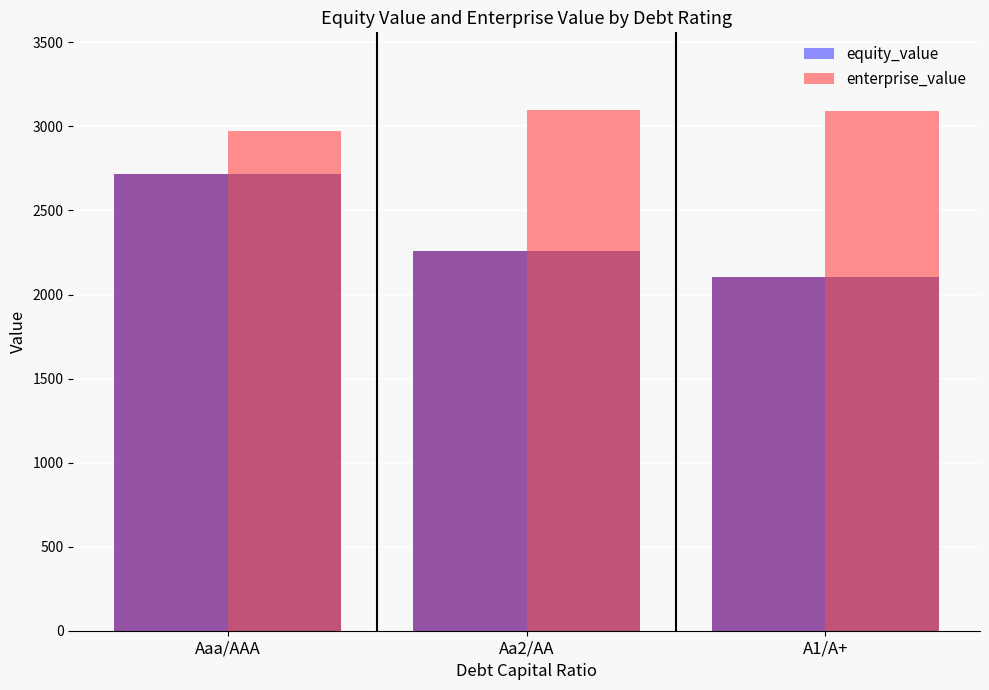

Is the value of equity_value at A1/A+ greater than the value of enterprise_value at Aaa/AAA?

No